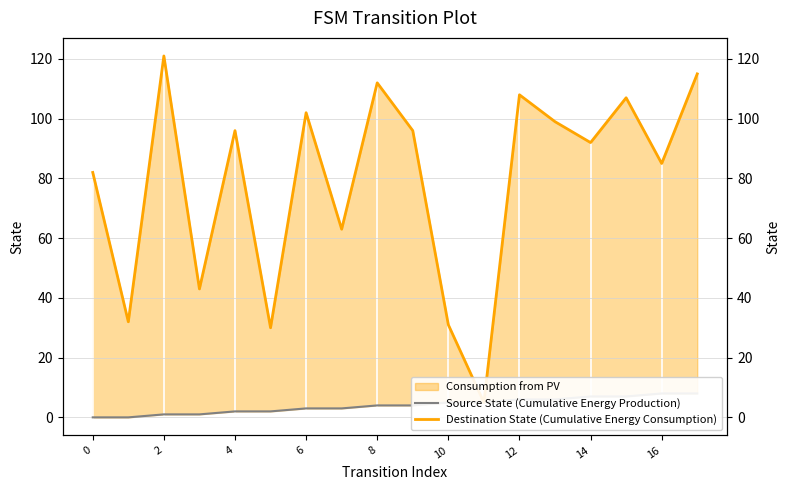

True or false: Source State (Cumulative Energy Production) and Destination State (Cumulative Energy Consumption) intersect in this chart.

False